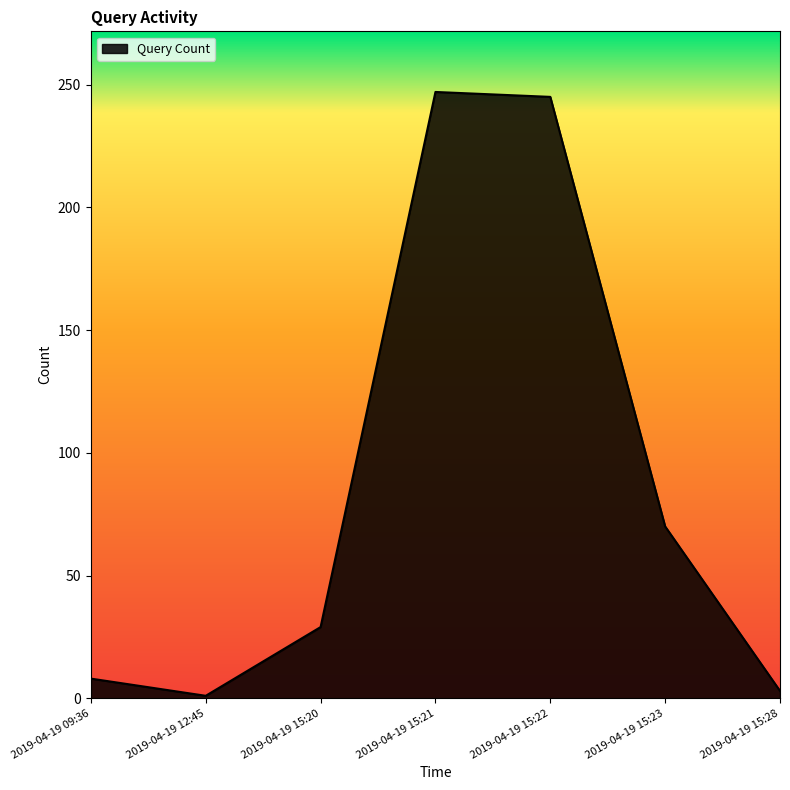

What position from the left is 2019-04-19 15:23?

6